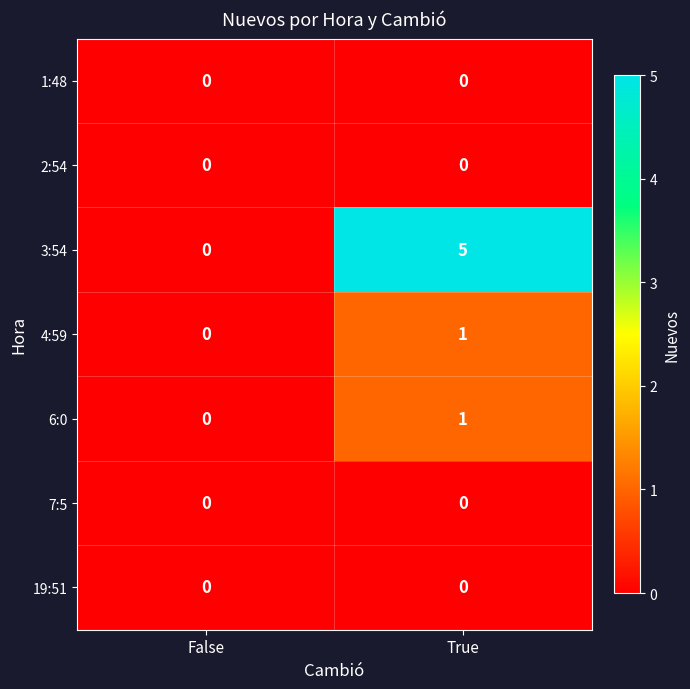

Which category has the lowest value across all series?

False